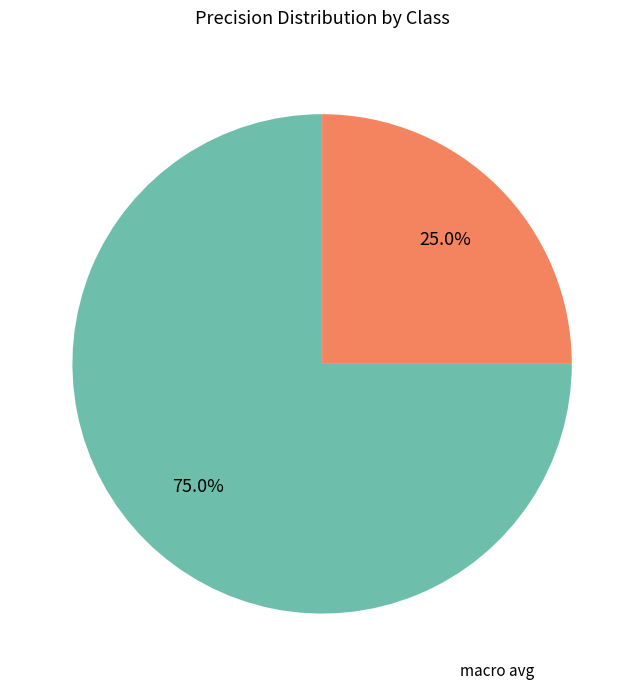

Is there any slice that represents more than half of the pie?

Yes